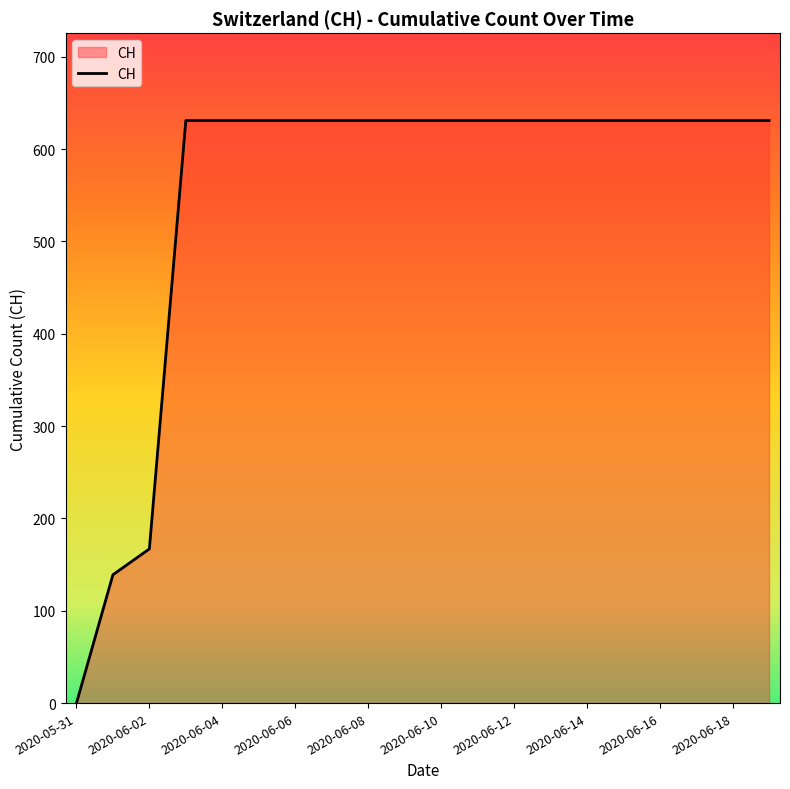

What is the maximum value shown in the chart?

631